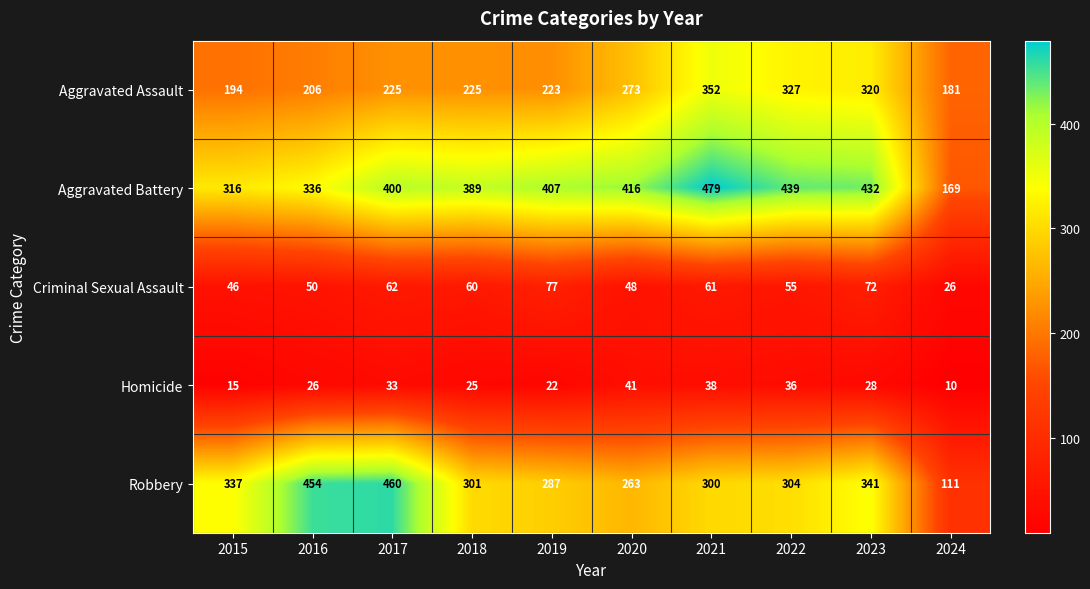

What is the average value of the Aggravated Assault series?

253